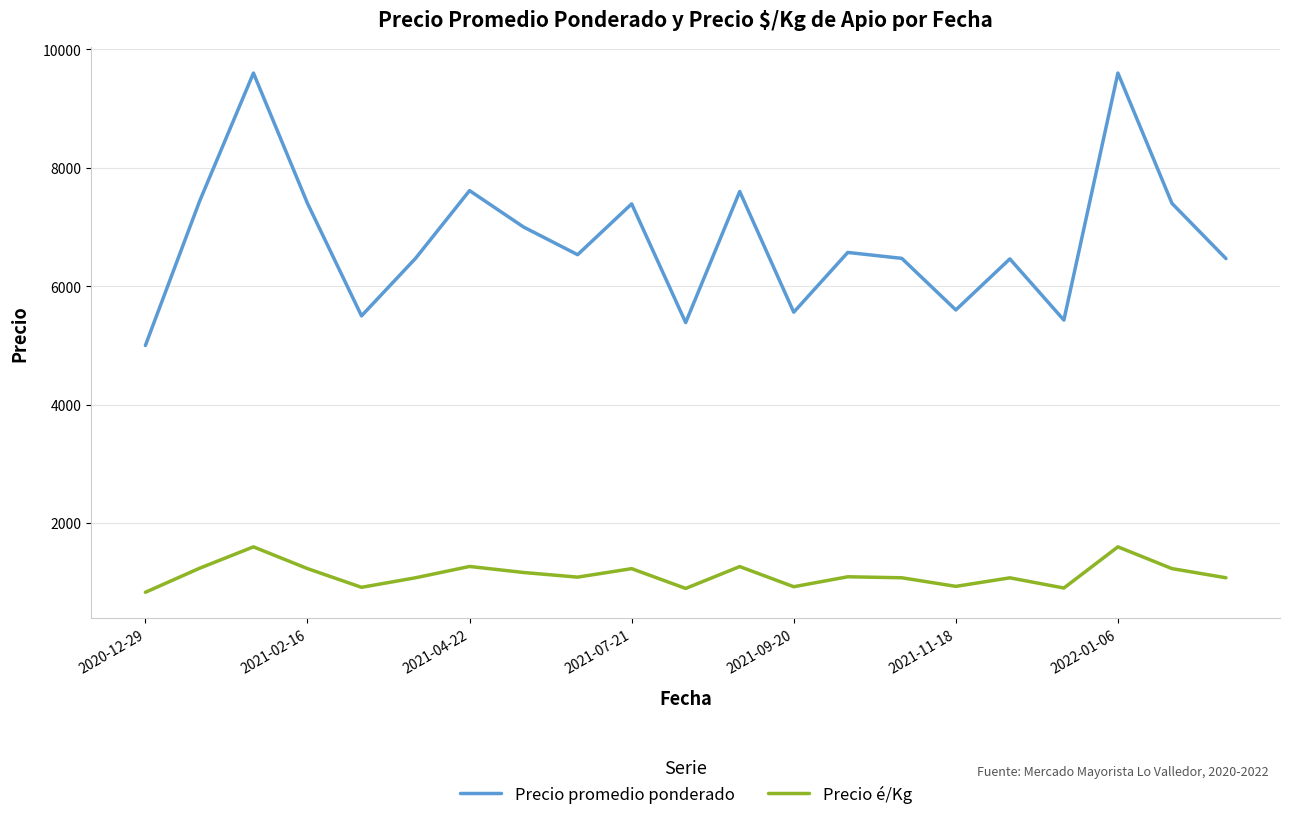

List the series in order of their overall mean, lowest first.

Precio é/Kg, Precio promedio ponderado